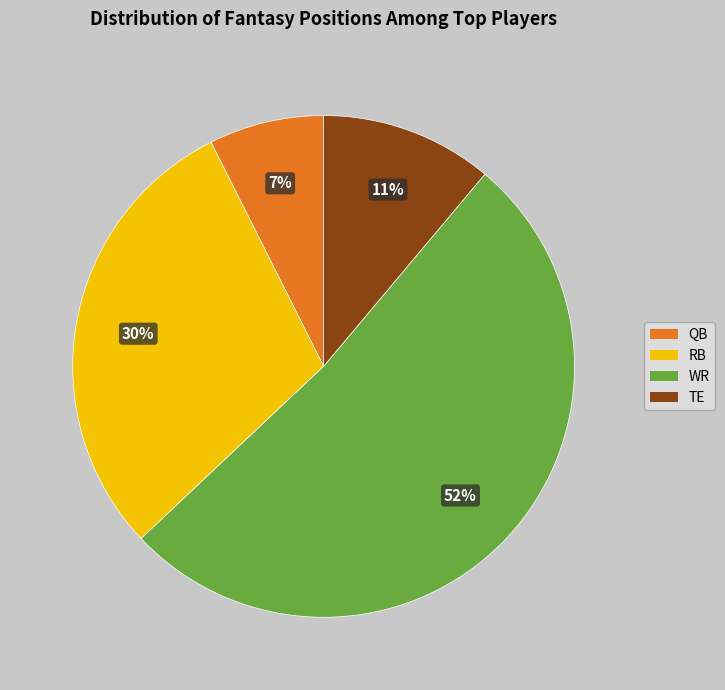

True or false: TE accounts for 24% of the total.

False